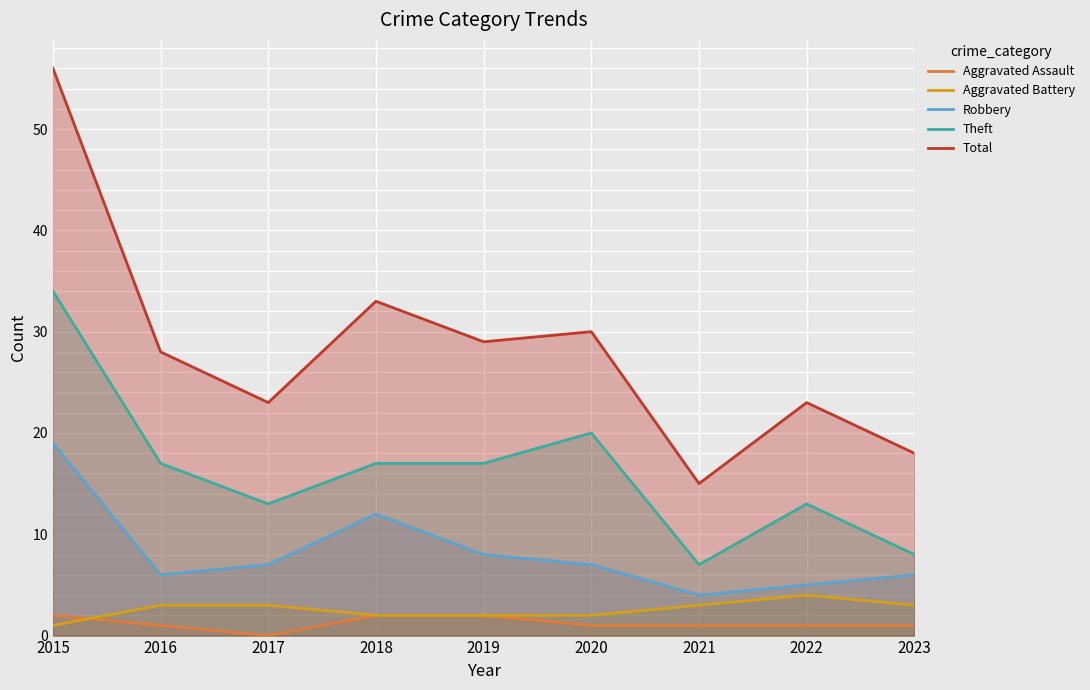

What is the difference between the second highest and minimum values in the Theft series?

13